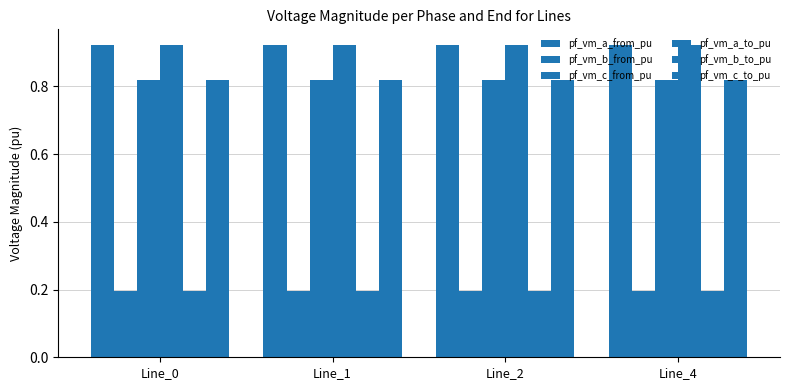

How many bars are there in each group?

6